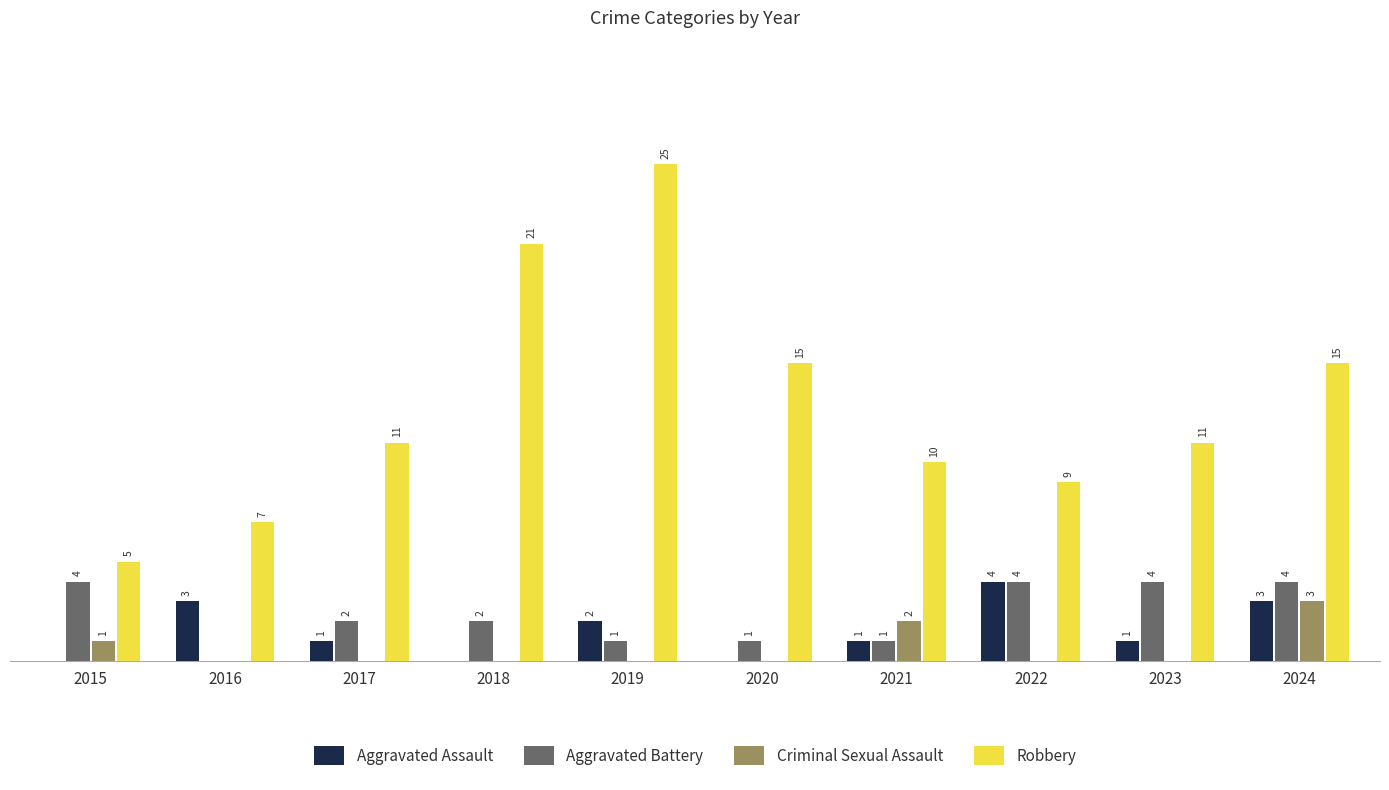

Between 2016 and 2022, which series saw the biggest shift?

Aggravated Battery